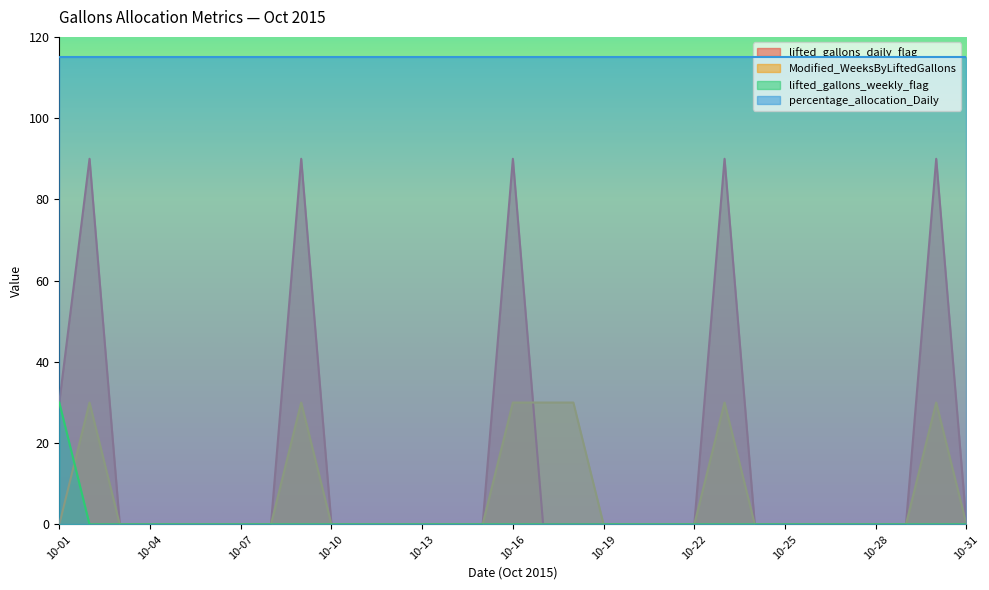

Between which two adjacent categories do Modified_WeeksByLiftedGallons and lifted_gallons_daily_flag first intersect?

10-16 and 10-17